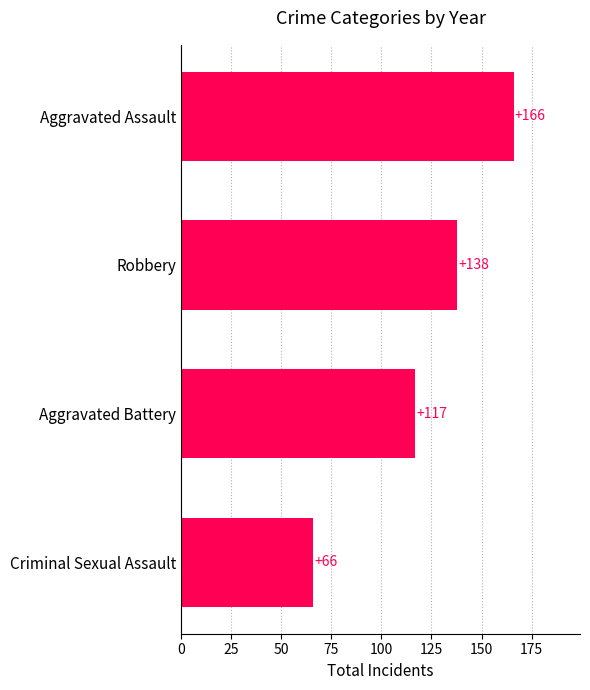

Count the number of categories in the chart.

4